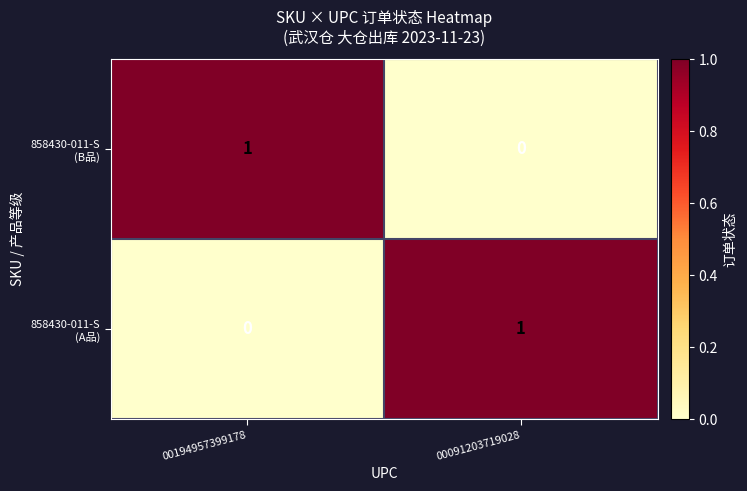

Rank the series by their maximum value, from lowest to highest.

858430-011-S (B品), 858430-011-S (A品)